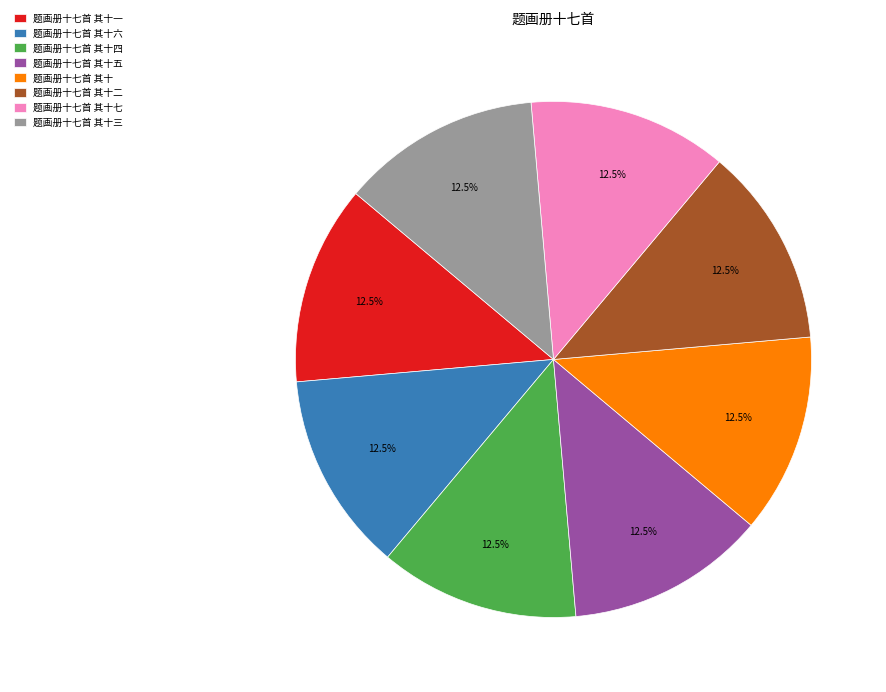

Combined, what portion of the pie is 题画册十七首 其十 and 题画册十七首 其十一?

25.0%